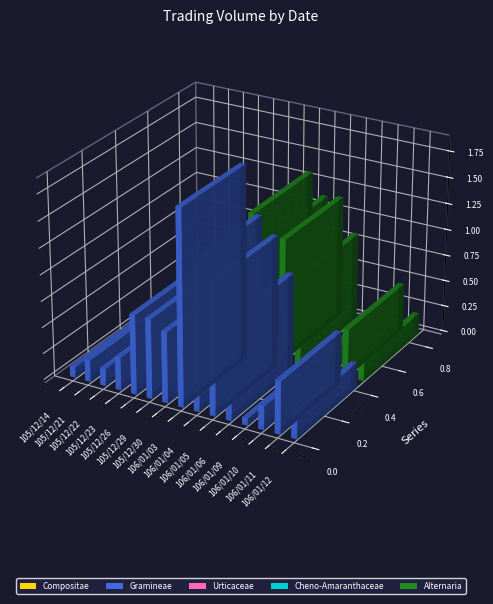

What is the maximum value shown in the chart?

1858000